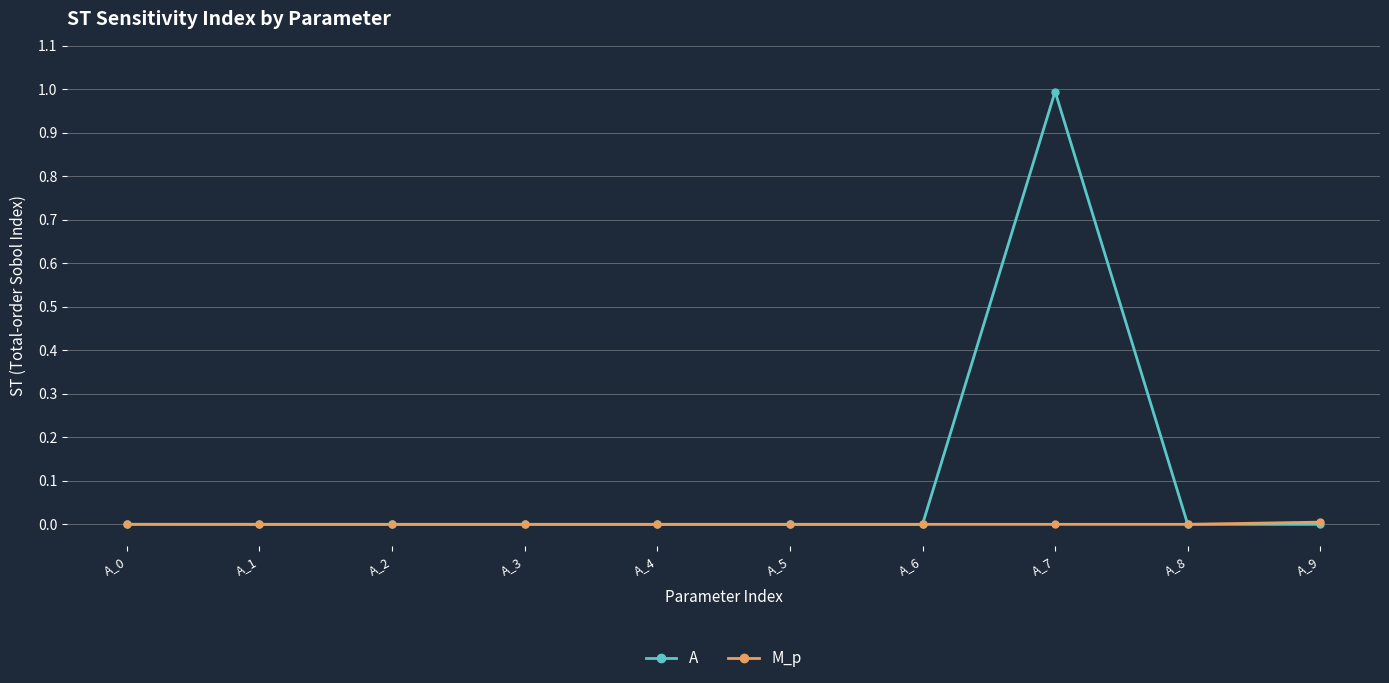

Which series has the largest total across all categories?

A